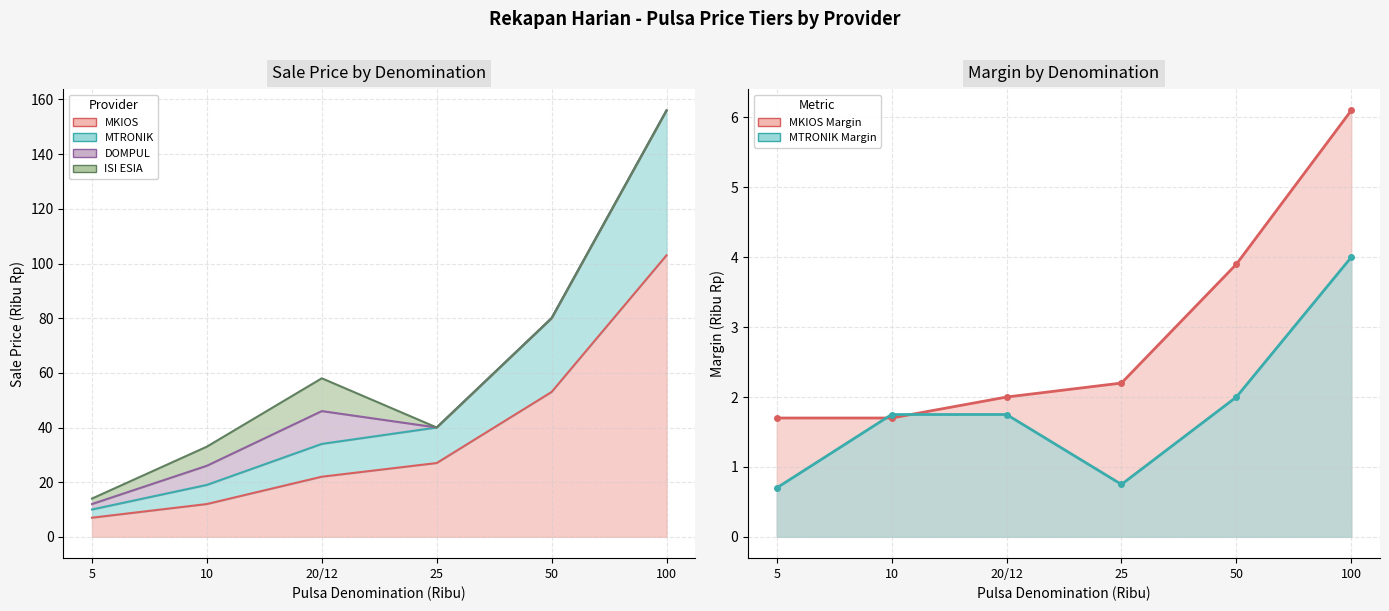

True or false: MTRONIK has a value of 3.9 at 5.

False